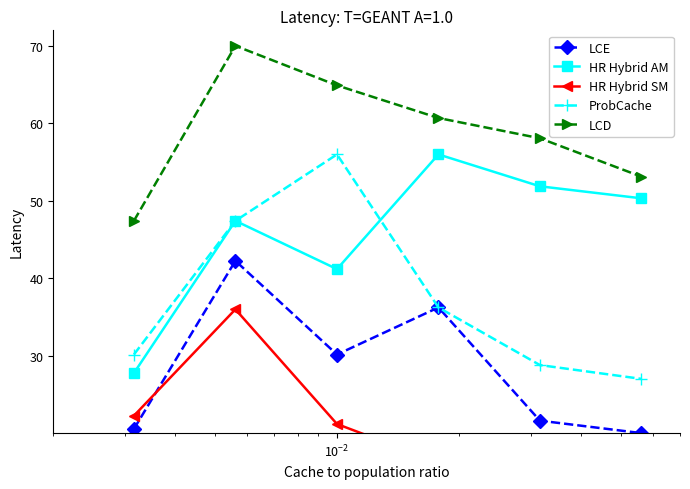

How many data points in LCD are above 60?

3